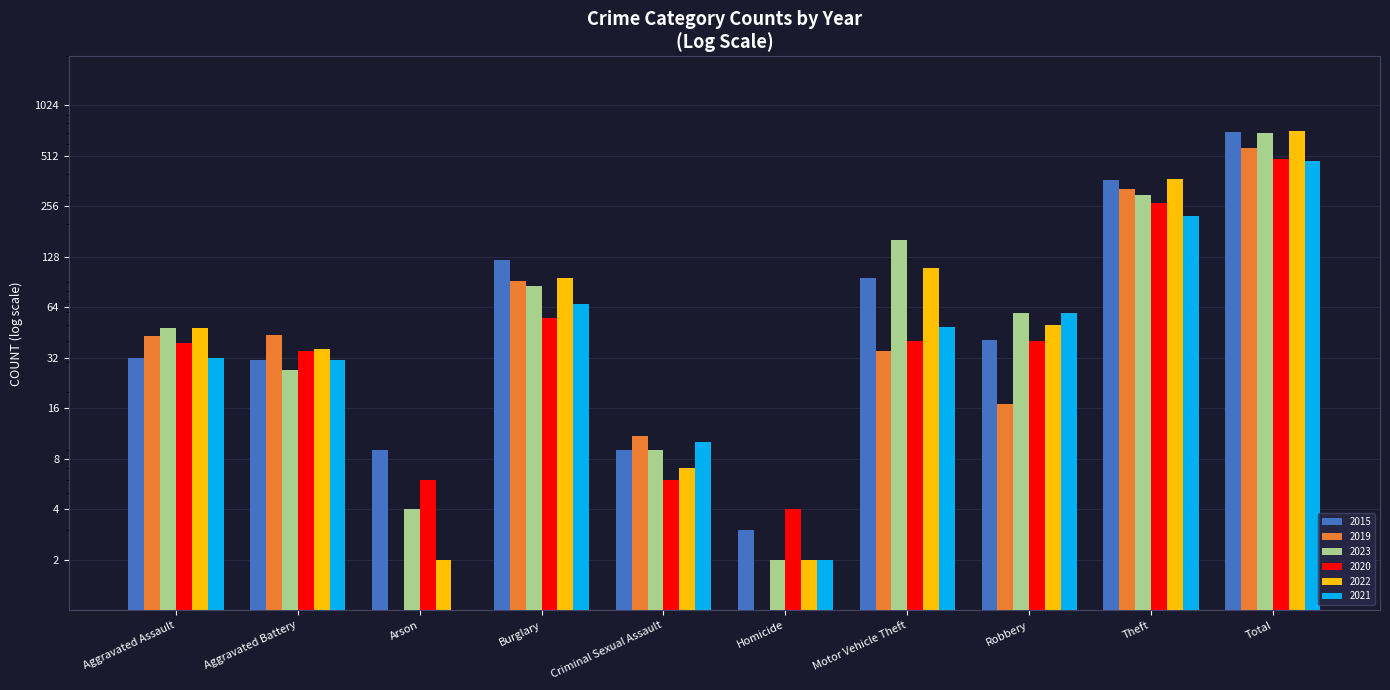

How many bars are there in total?

60